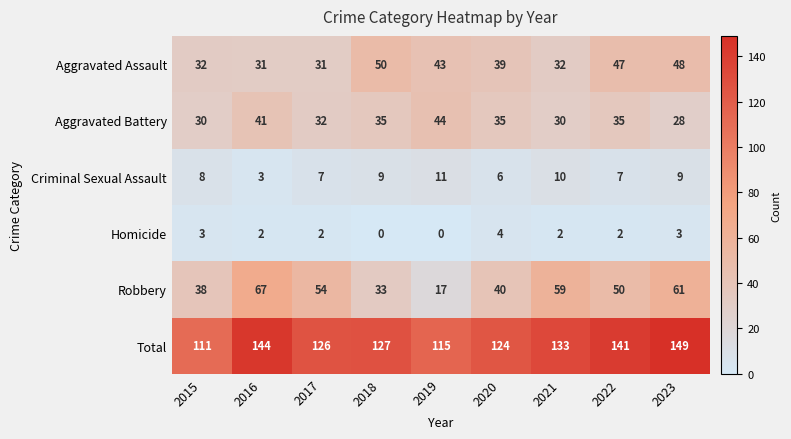

At which category is the sum across all series the highest?

2023